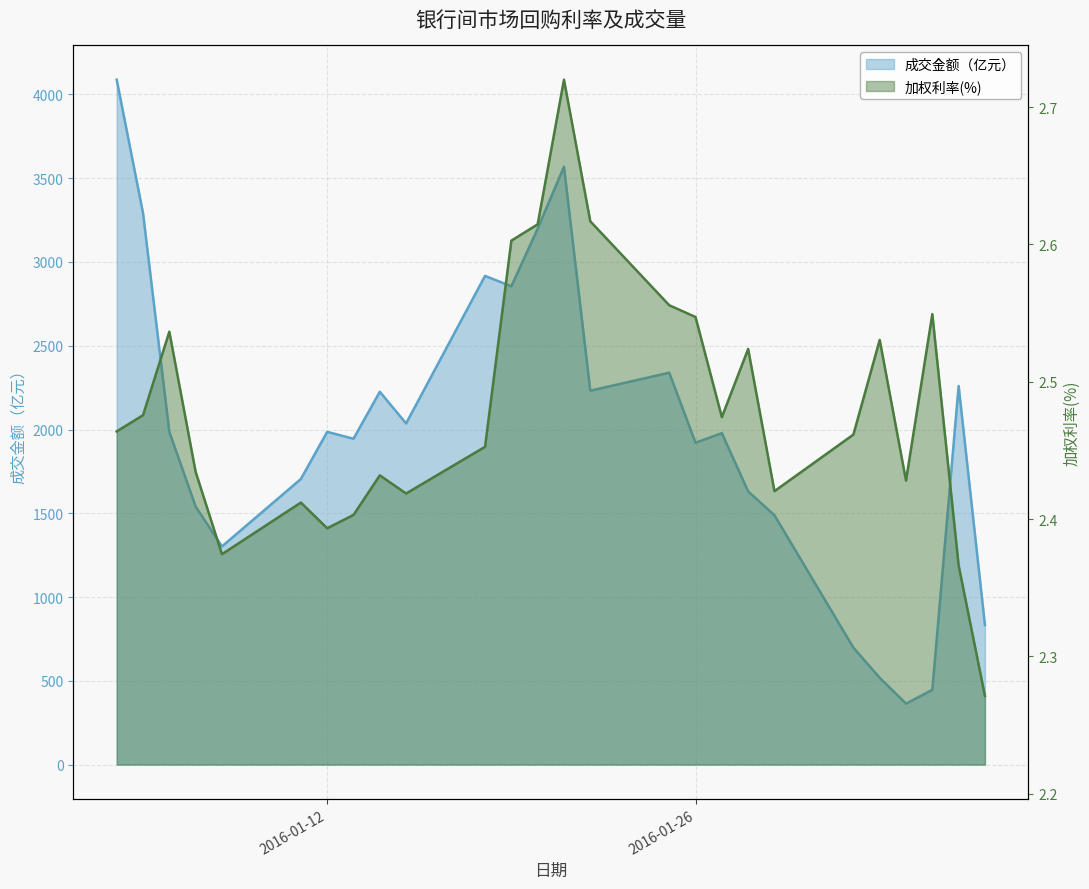

Reading right to left, extract all data points from this chart.

成交金额（亿元）: 832.8	2259.9	446.2	363.9	518.1	698.0	1488.3	1630.4	1978.4	1921.2	2339.1	2231.6	3568.1	3198.6	2854.7	2916.9	2036.3	2225.3	1944.9	1986.0	1704.6	1302.1	1540.5	1986.4	3292.1	4087.8
加权利率(%): 2.3	2.4	2.5	2.4	2.5	2.5	2.4	2.5	2.5	2.5	2.6	2.6	2.7	2.6	2.6	2.5	2.4	2.4	2.4	2.4	2.4	2.4	2.4	2.5	2.5	2.5